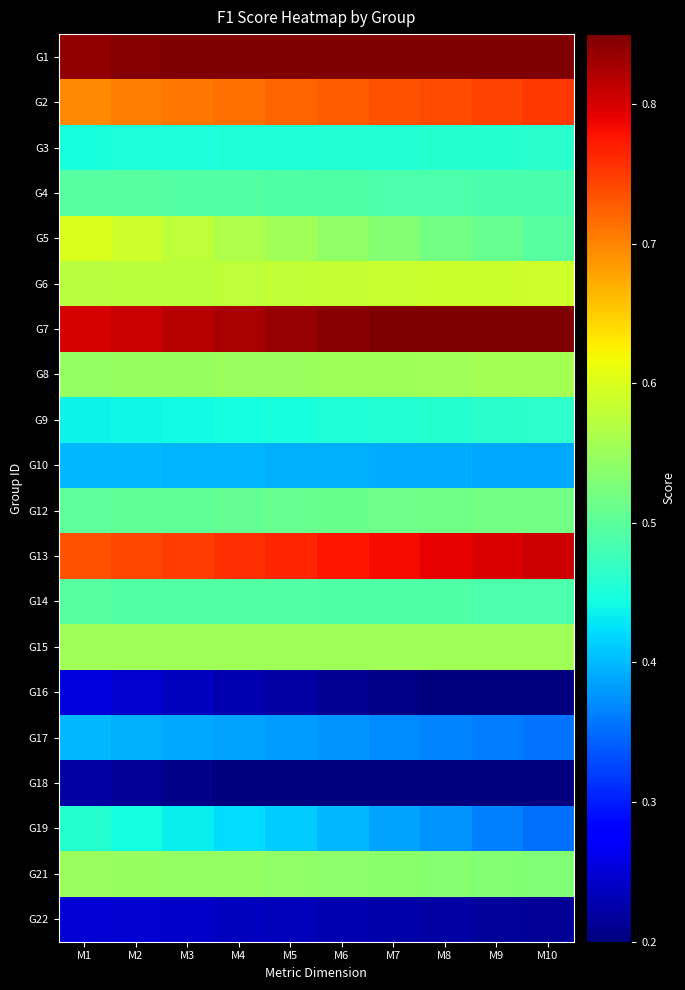

At which category is the sum across all series the highest?

M1